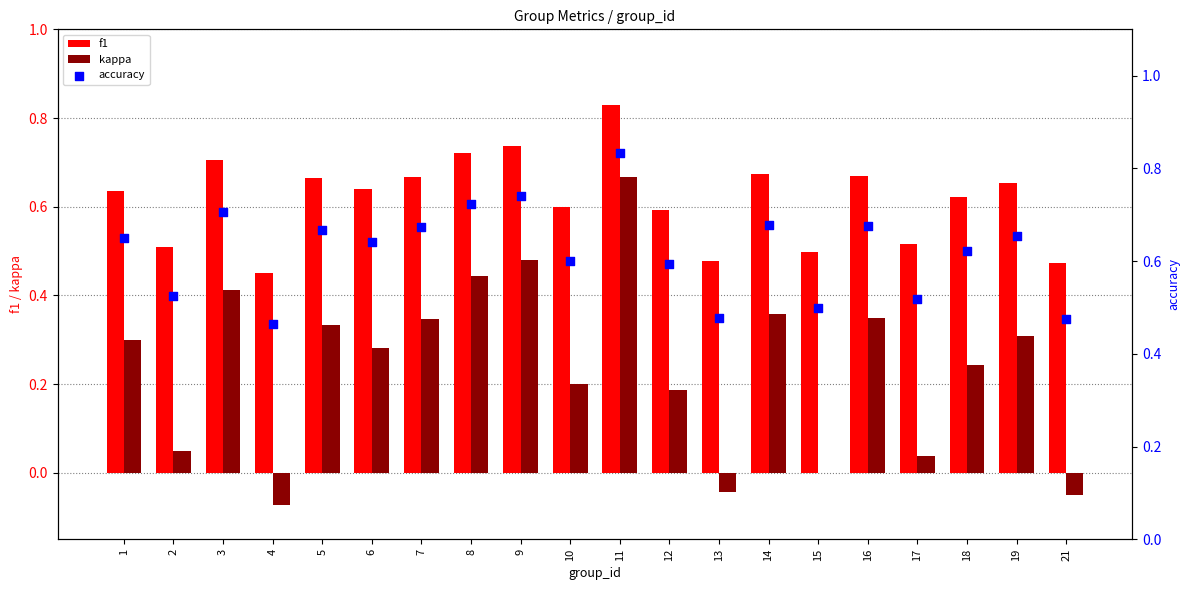

What are all the series names shown in the legend?

f1, kappa, accuracy